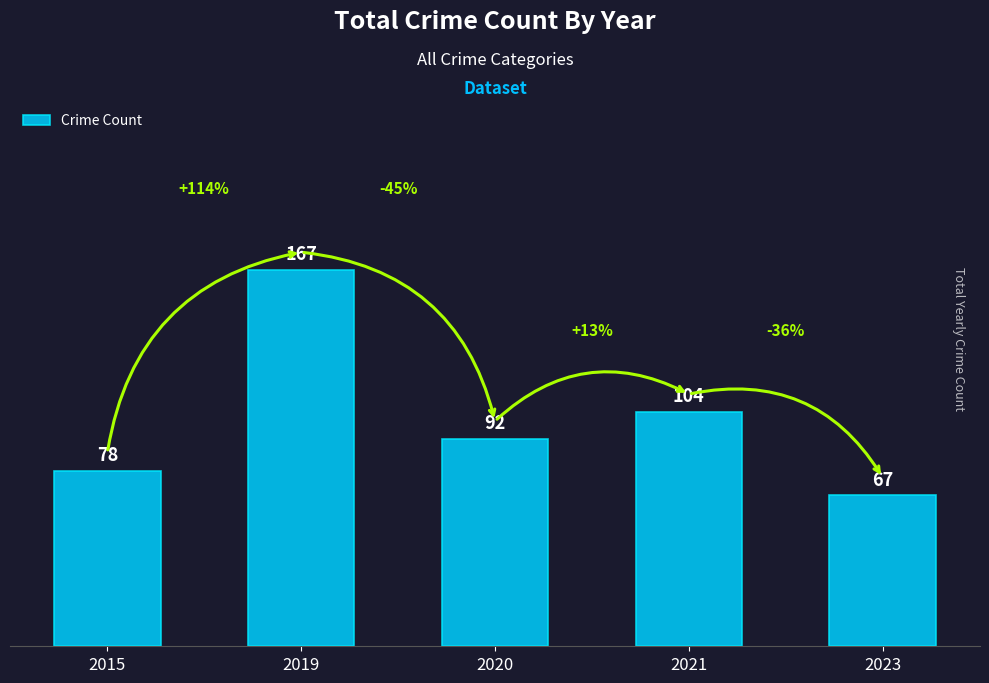

What is the value of the 1st bar from the left?

78